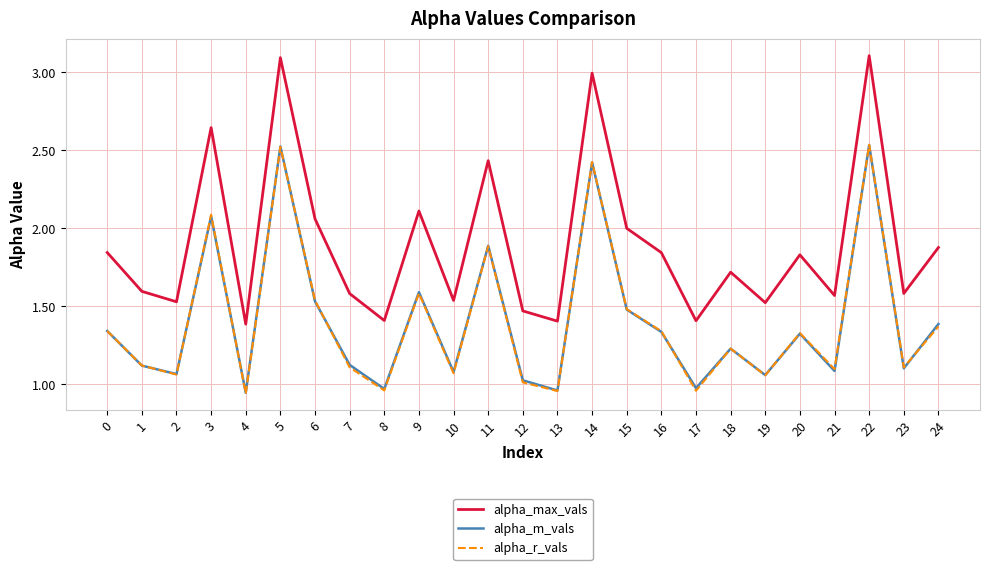

Is the value of alpha_m_vals at 9 greater than the value of alpha_r_vals at 0?

Yes